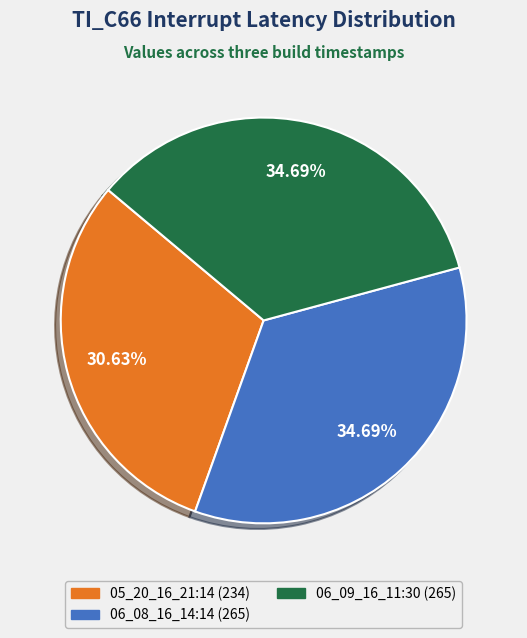

To the nearest percent, what percentage of the pie is 05_20_16_21:14?

31%